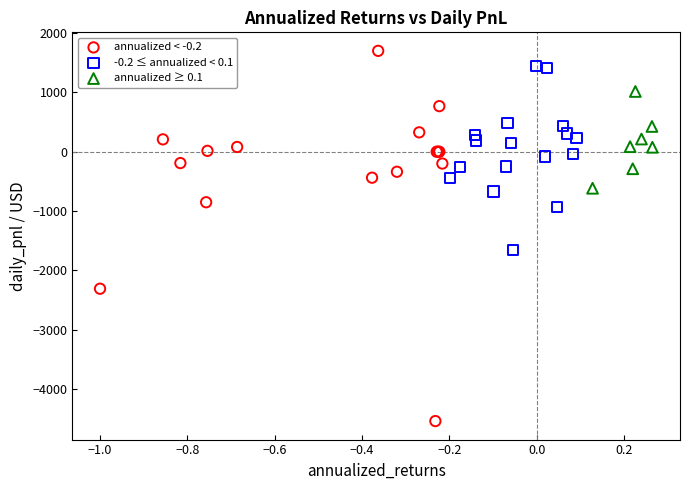

Which series has the largest Y range (max minus min)?

annualized < -0.2